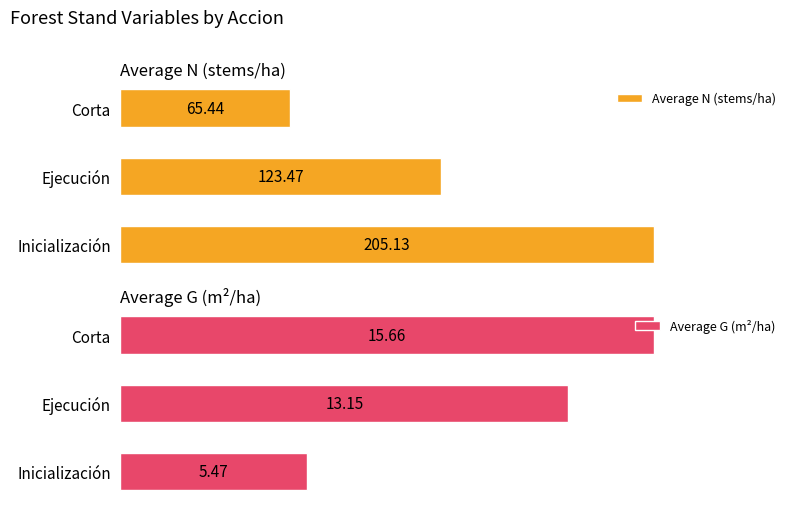

What are all the series names shown in the legend?

Average N (stems/ha), Average G (m²/ha)